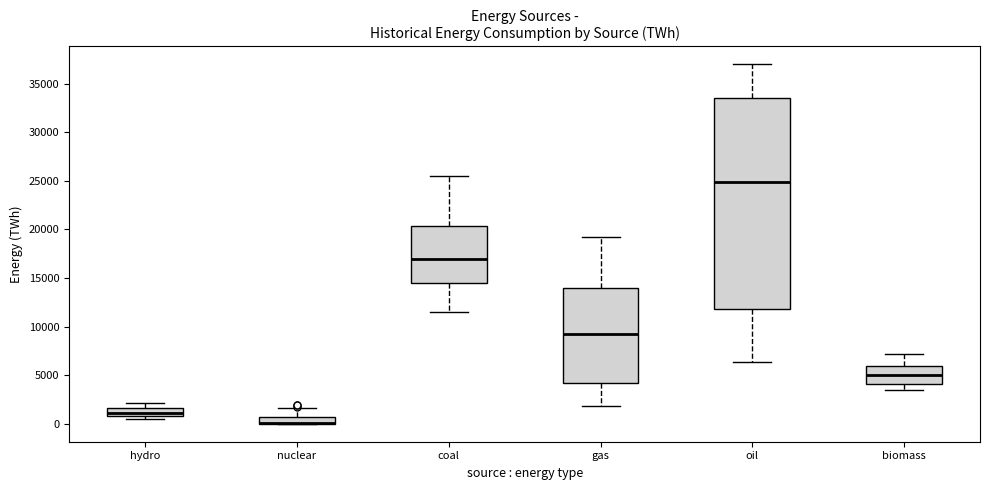

Where does the lower whisker of the box for biomass end on the y-axis? The values are not printed on the chart, so give them approximately, as read against the axis.

3500